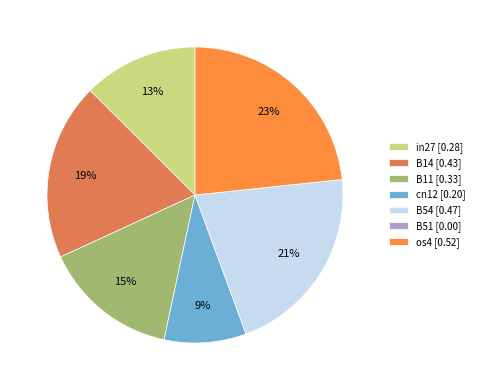

To the nearest percent, what percentage of the pie is B54 [0.47]?

21%